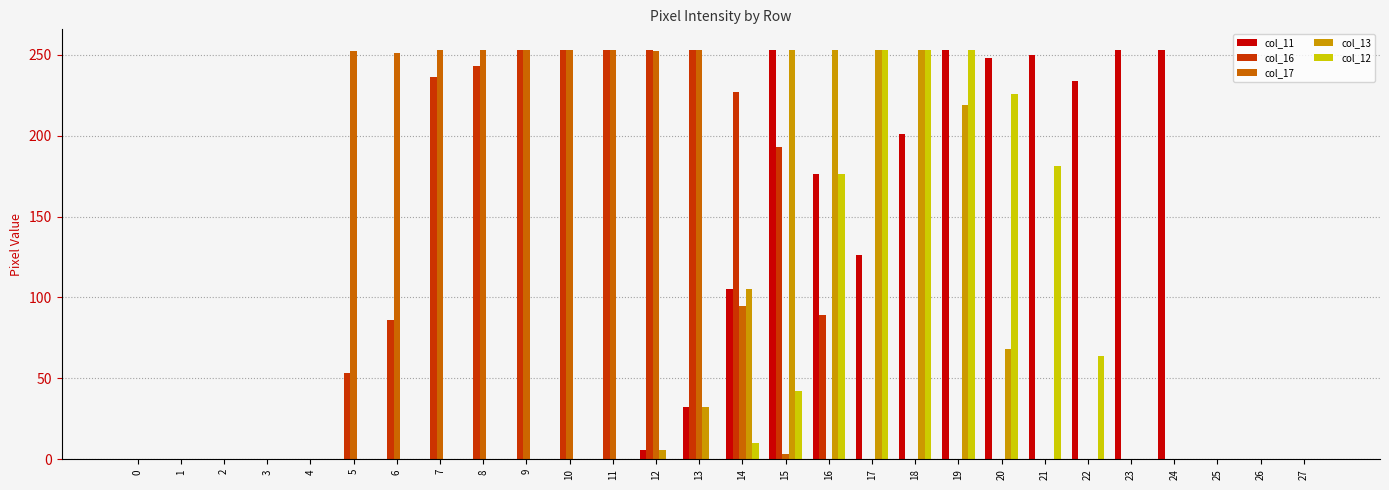

What is the difference between the col_16 values at 8 and 15?

50